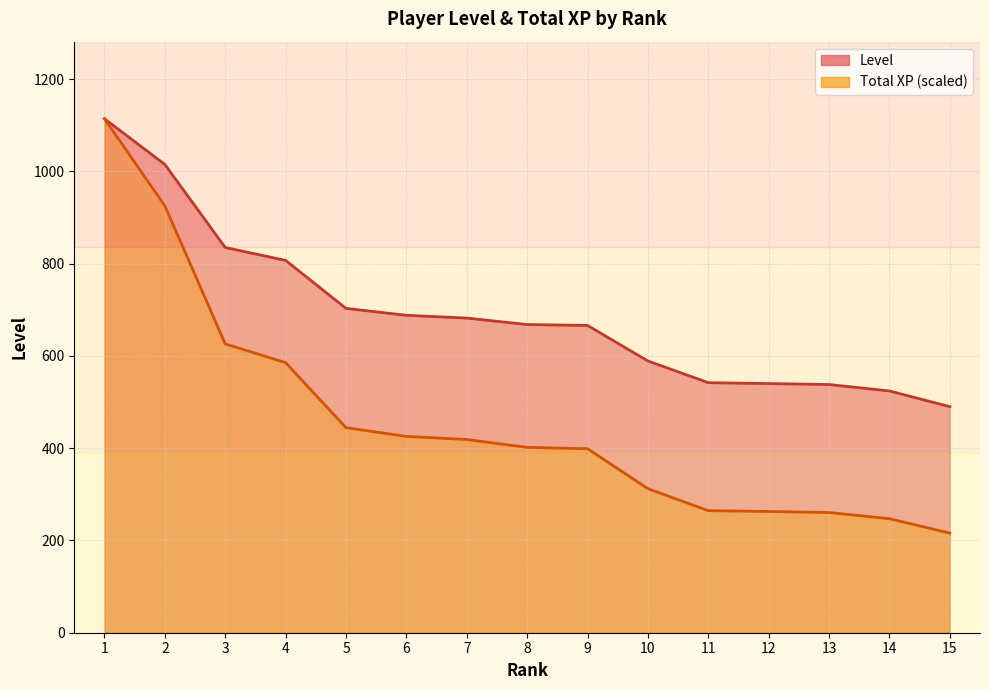

Rank the series at 7 from highest to lowest value.

Level, Total XP